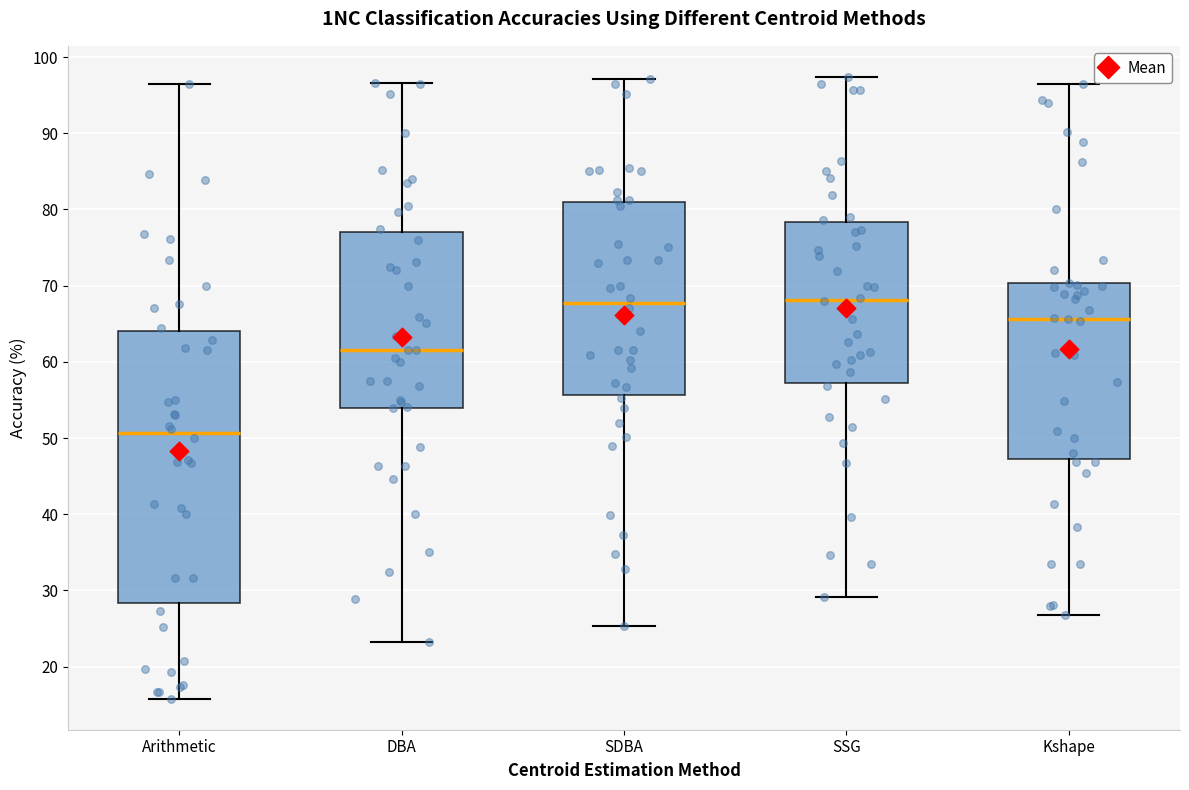

Reading left to right, read every box against the y-axis: the position of its median line, the range the box covers, and the ends of its whiskers. The values are not printed on the chart, so give them approximately, as read against the axis.

Arithmetic: median 51, box 28 to 64, whiskers 16 to 96
DBA: median 62, box 54 to 77, whiskers 23 to 97
SDBA: median 68, box 56 to 81, whiskers 25 to 97
SSG: median 68, box 57 to 78, whiskers 29 to 97
Kshape: median 66, box 47 to 70, whiskers 27 to 96